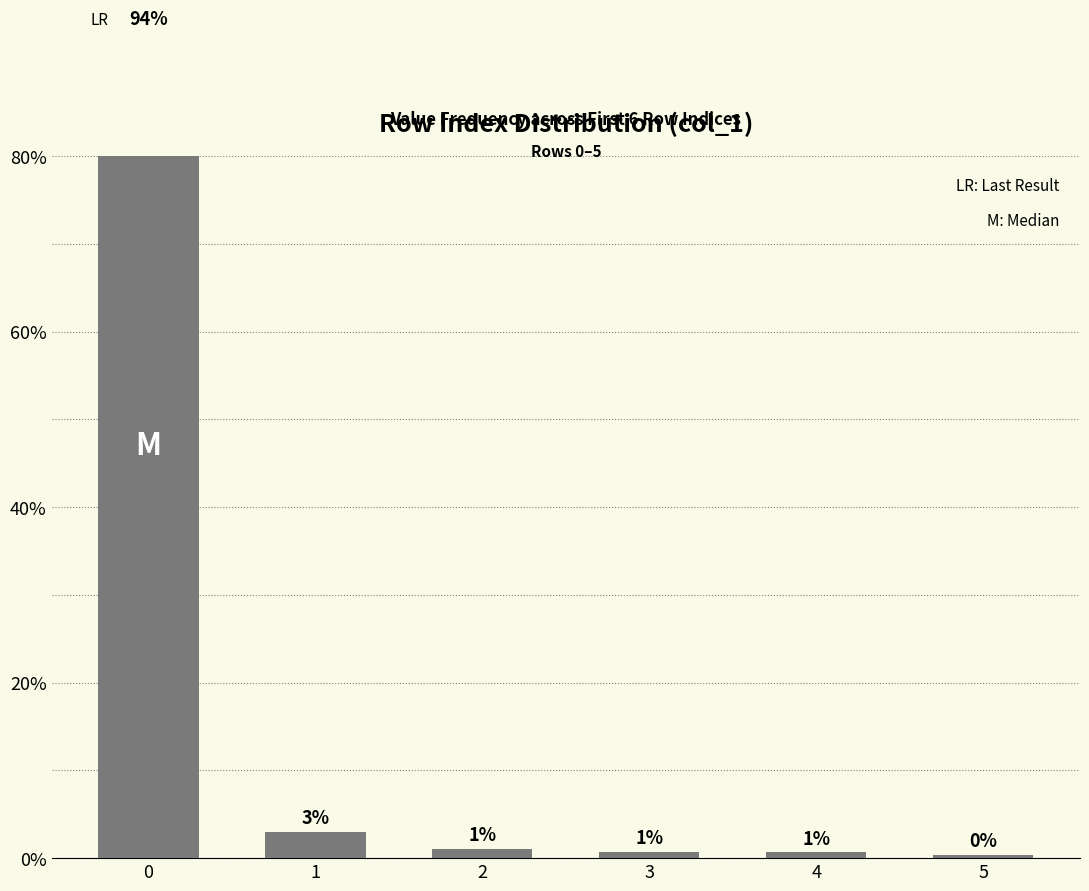

What is the difference between the second highest and minimum values?

2.6